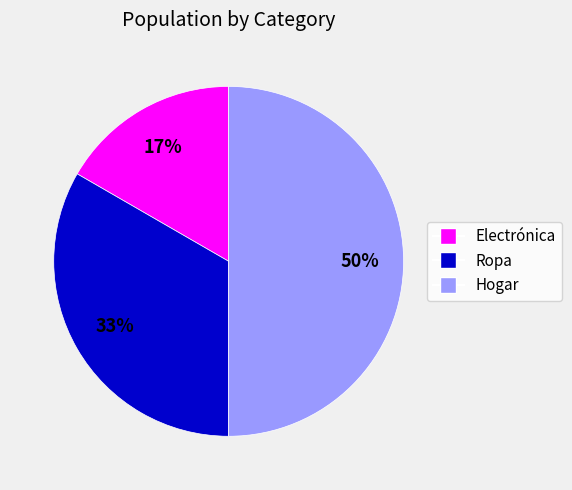

Combined, do Electrónica and Hogar account for over 50%?

Yes